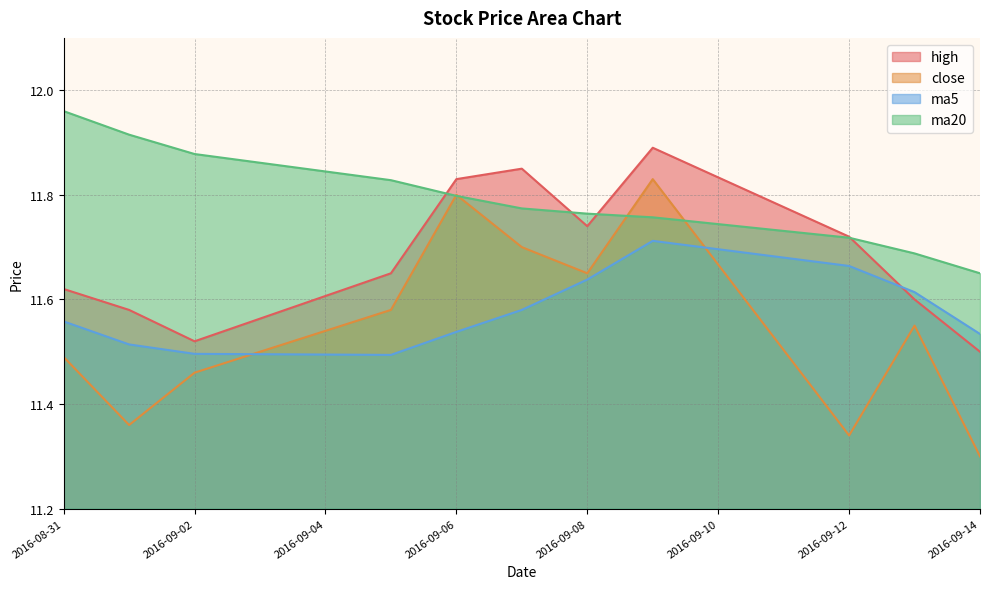

Which series has the largest total across all categories?

ma20